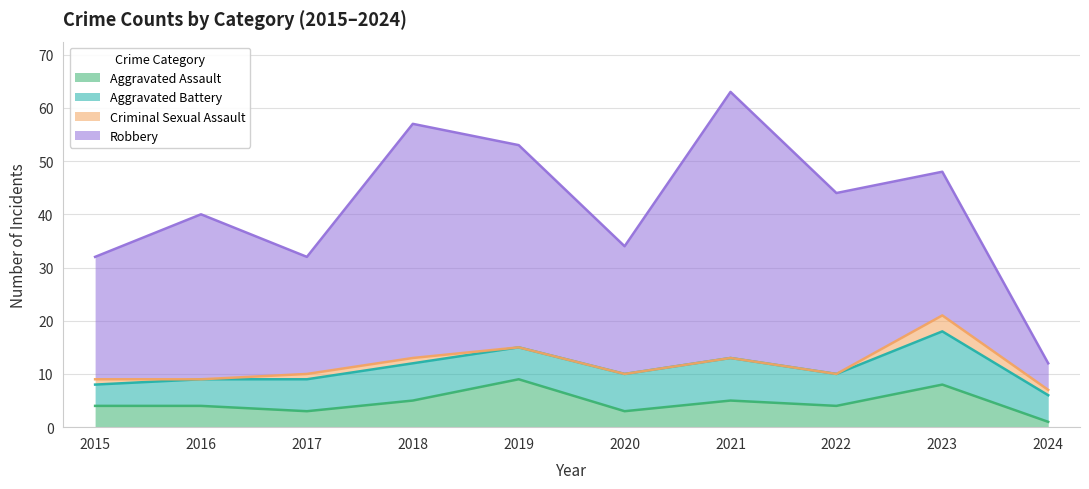

What is the greatest value displayed?

50